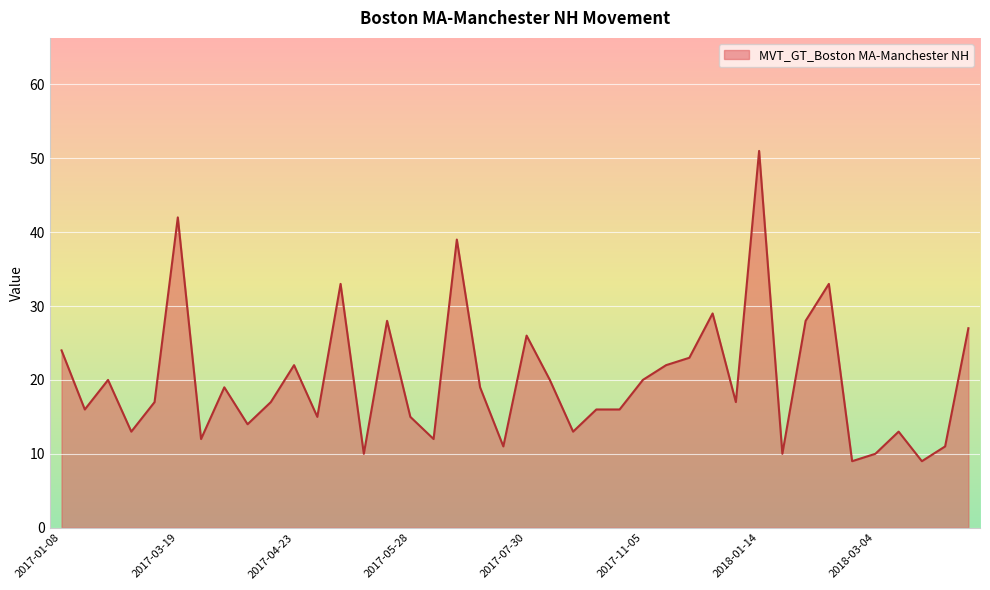

What is the maximum value shown in the chart?

51